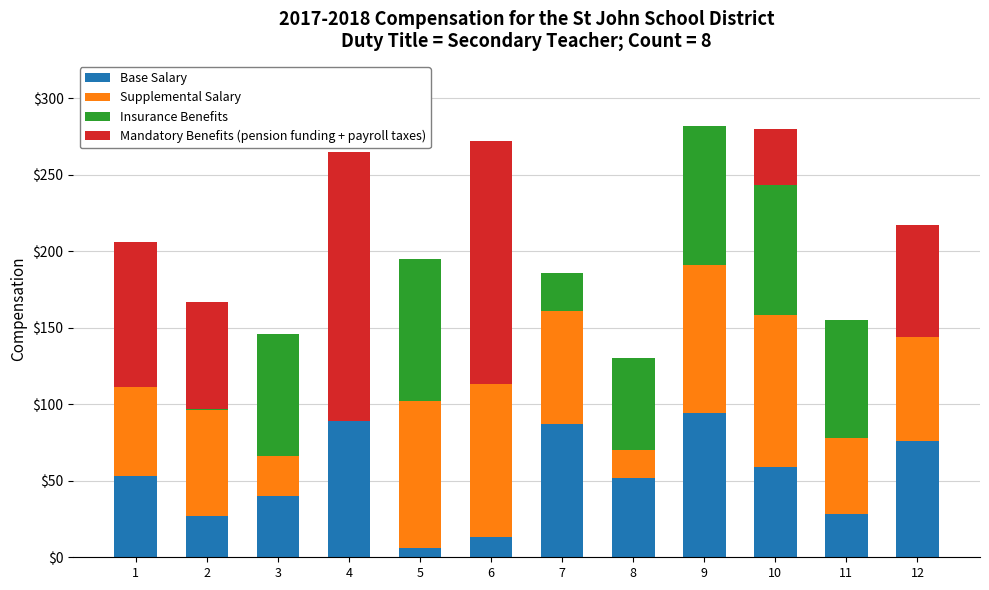

What is the sum of the Base Salary values at 8 and 9?

146